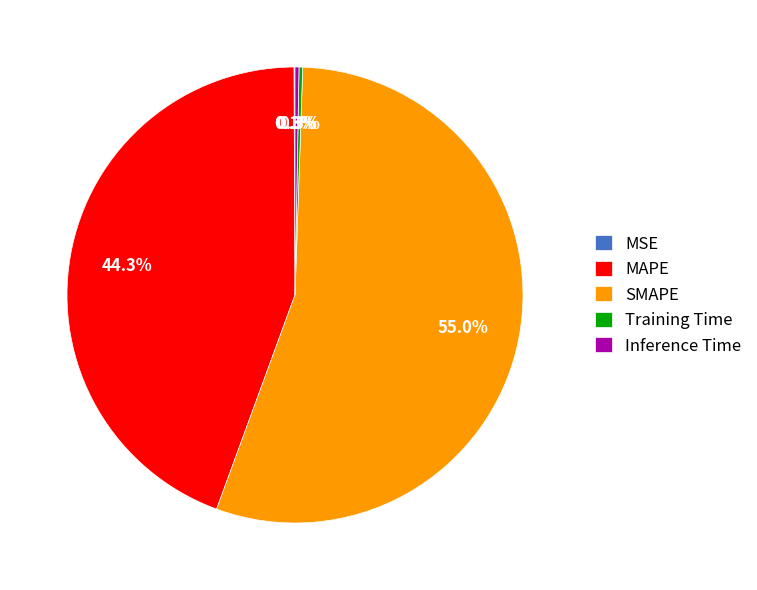

Is there a majority slice in this chart?

Yes